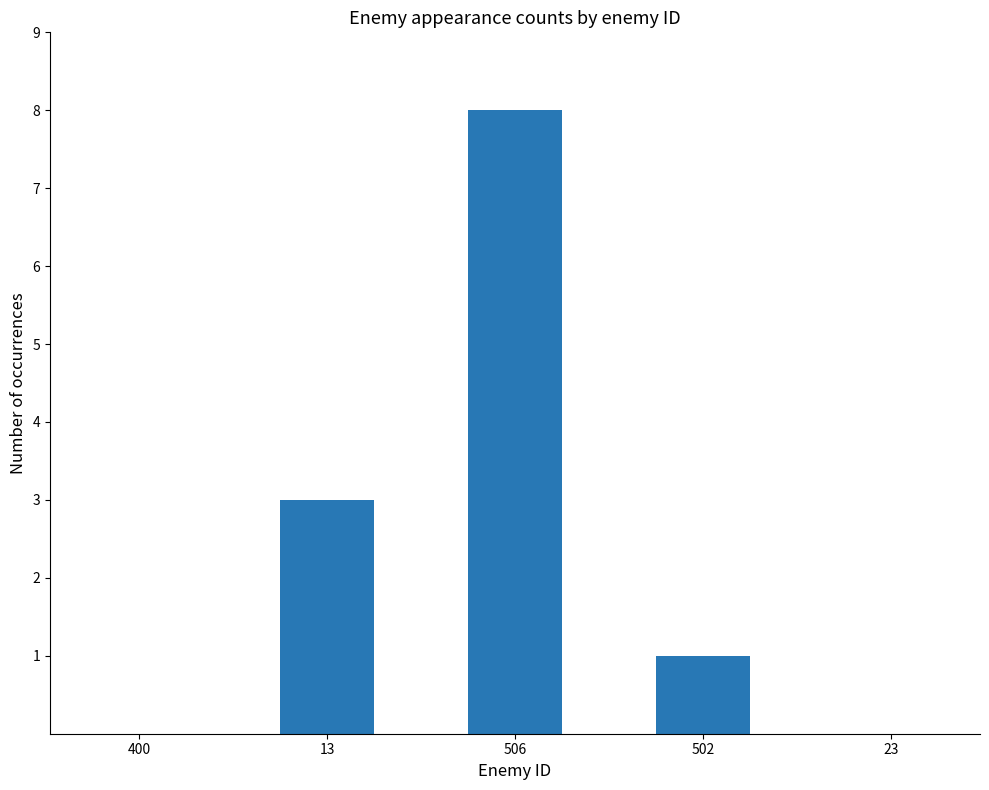

The chart shows a value of 1 at 502. True or false?

True